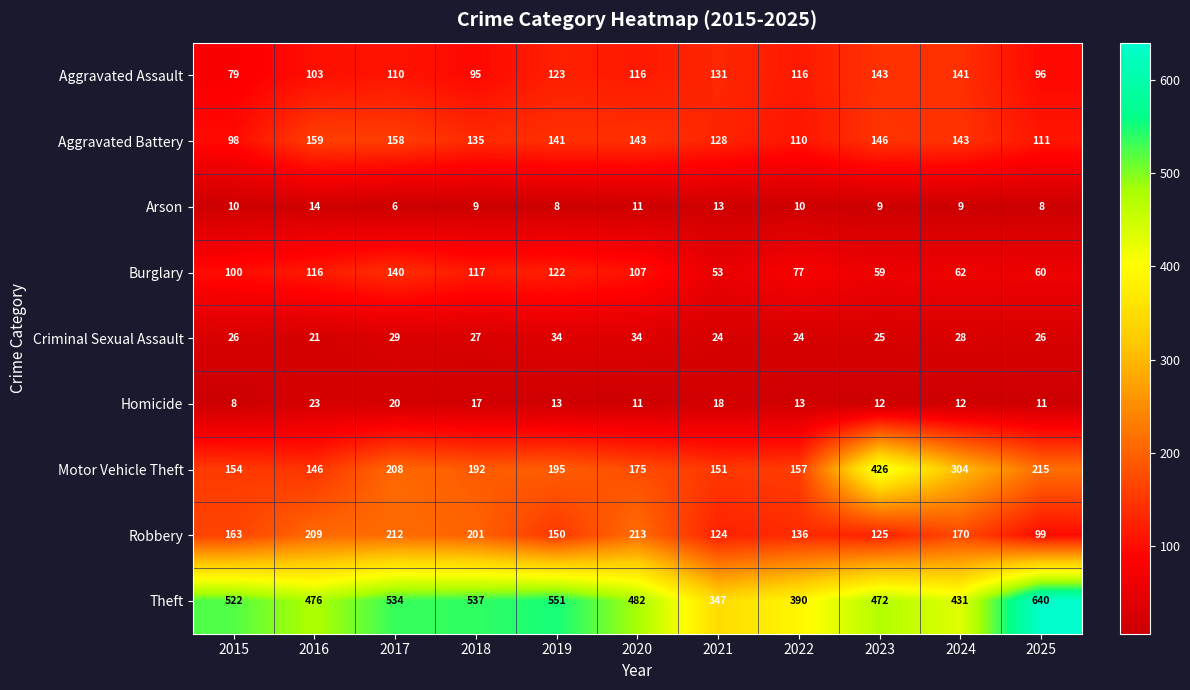

Which category has the lowest value in the Arson series?

2017